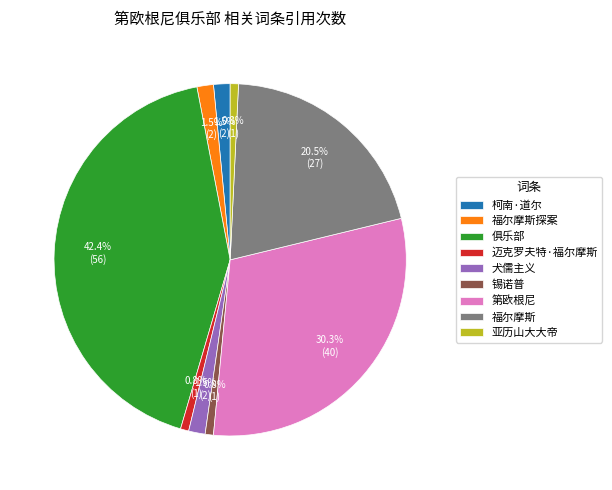

Does any single category account for the majority?

No